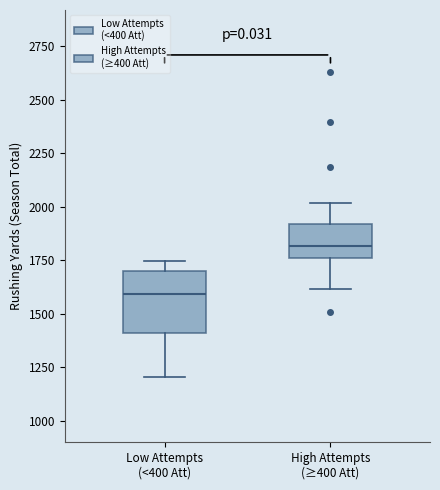

Where does the lower whisker of the box for High Attempts (≥400 Att) end on the y-axis? The values are not printed on the chart, so give them approximately, as read against the axis.

1600